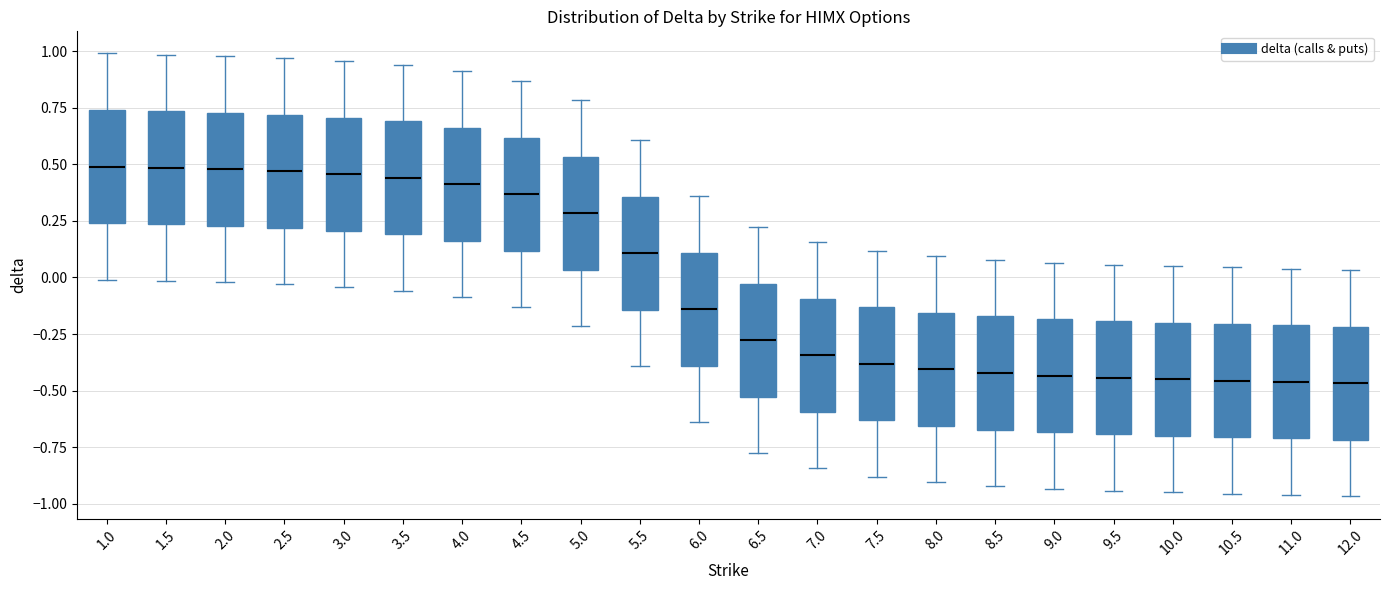

Reading left to right, transcribe this box plot: for each box, give where its median line is, the range the box spans, and where its two whiskers end, as read against the y-axis. The values are not printed on the chart, so give them approximately, as read against the axis.

1.0: median 0.50, box 0.25 to 0.75, whiskers 0.00 to 1.00
1.5: median 0.50, box 0.25 to 0.75, whiskers 0.00 to 1.00
2.0: median 0.50, box 0.25 to 0.75, whiskers 0.00 to 1.00
2.5: median 0.45, box 0.20 to 0.70, whiskers -0.05 to 0.95
3.0: median 0.45, box 0.20 to 0.70, whiskers -0.05 to 0.95
3.5: median 0.45, box 0.20 to 0.70, whiskers -0.05 to 0.95
4.0: median 0.40, box 0.15 to 0.65, whiskers -0.10 to 0.90
4.5: median 0.35, box 0.10 to 0.60, whiskers -0.15 to 0.85
5.0: median 0.30, box 0.05 to 0.55, whiskers -0.20 to 0.80
5.5: median 0.10, box -0.15 to 0.35, whiskers -0.40 to 0.60
6.0: median -0.15, box -0.40 to 0.10, whiskers -0.65 to 0.35
6.5: median -0.30, box -0.55 to -0.05, whiskers -0.80 to 0.20
7.0: median -0.35, box -0.60 to -0.10, whiskers -0.85 to 0.15
7.5: median -0.40, box -0.65 to -0.15, whiskers -0.90 to 0.10
8.0: median -0.40, box -0.65 to -0.15, whiskers -0.90 to 0.10
8.5: median -0.40, box -0.65 to -0.15, whiskers -0.90 to 0.10
9.0: median -0.45, box -0.70 to -0.20, whiskers -0.95 to 0.05
9.5: median -0.45, box -0.70 to -0.20, whiskers -0.95 to 0.05
10.0: median -0.45, box -0.70 to -0.20, whiskers -0.95 to 0.05
10.5: median -0.45, box -0.70 to -0.20, whiskers -0.95 to 0.05
11.0: median -0.45, box -0.70 to -0.20, whiskers -0.95 to 0.05
12.0: median -0.45, box -0.70 to -0.20, whiskers -0.95 to 0.05